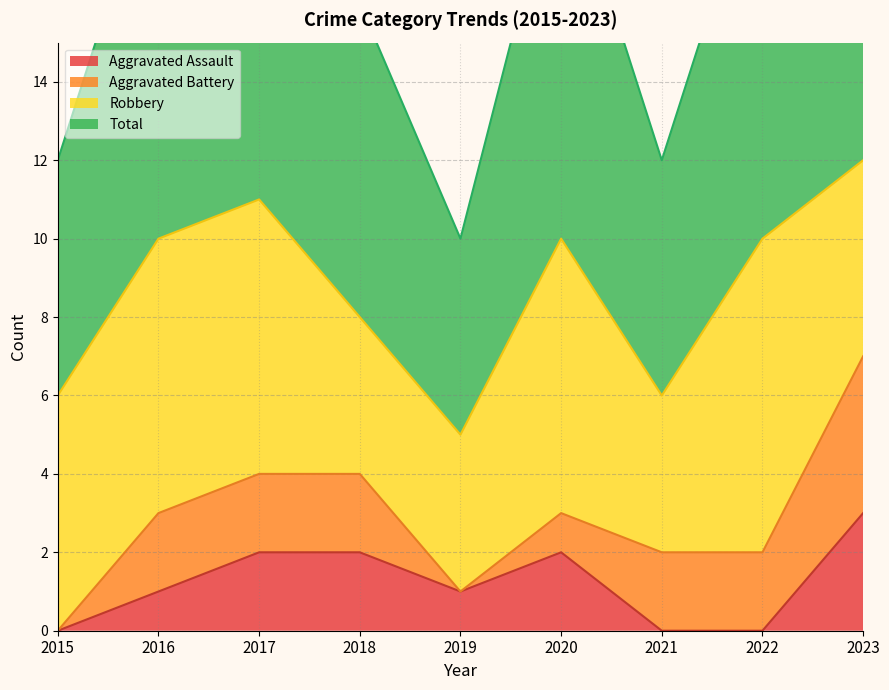

How many data points does each series have?

9